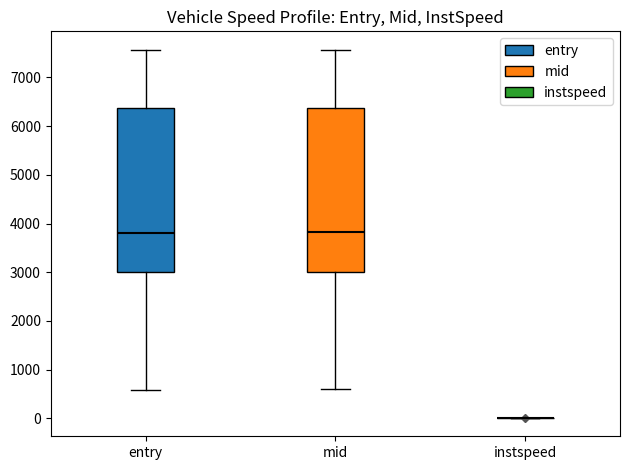

Reading left to right, transcribe this box plot: for each box, give where its median line is, the range the box spans, and where its two whiskers end, as read against the y-axis. The values are not printed on the chart, so give them approximately, as read against the axis.

entry: median 3800, box 3000 to 6400, whiskers 600 to 7600
mid: median 3800, box 3000 to 6400, whiskers 600 to 7600
instspeed: box collapsed to a line at 0, whiskers 0 to 0